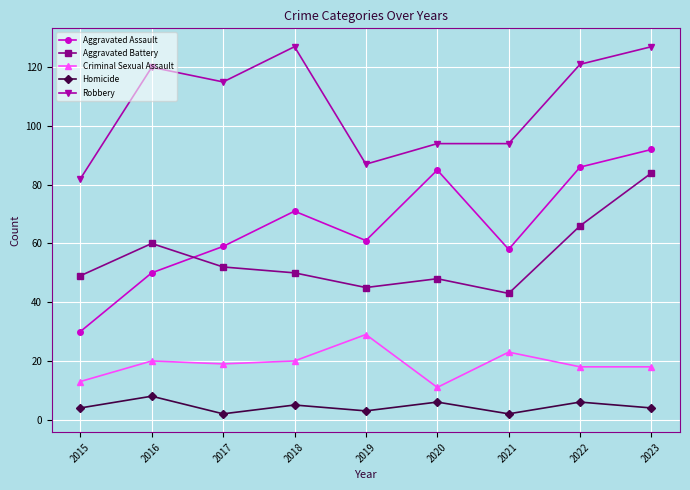

True or false: Aggravated Assault and Robbery intersect in this chart.

False